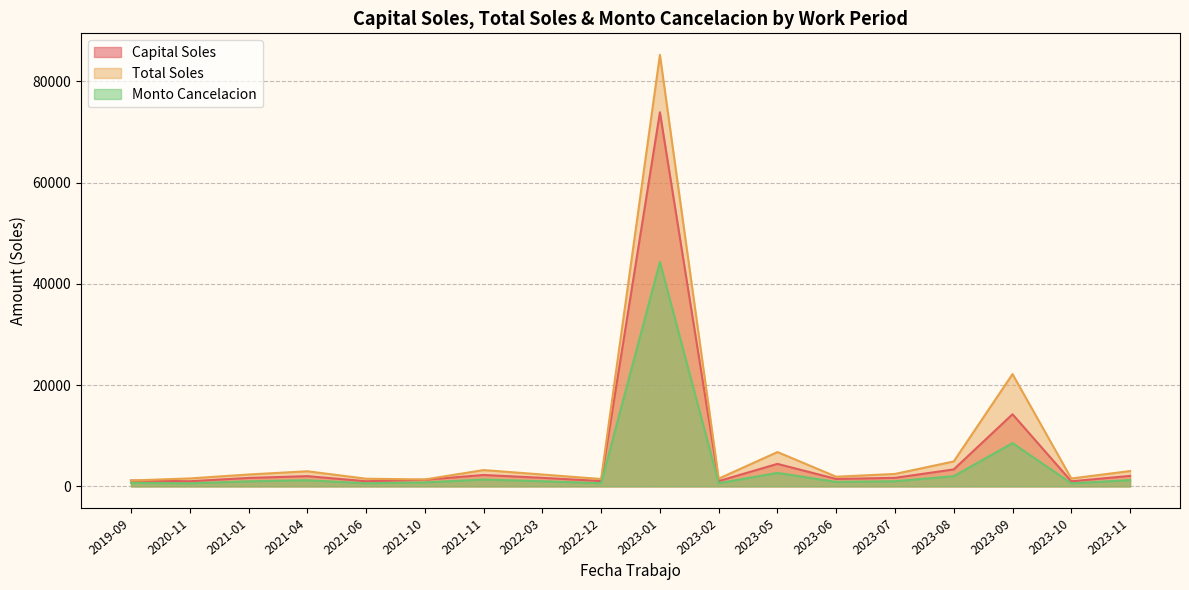

What is the value of the Monto Cancelacion point at the 9th from the left?

634.0